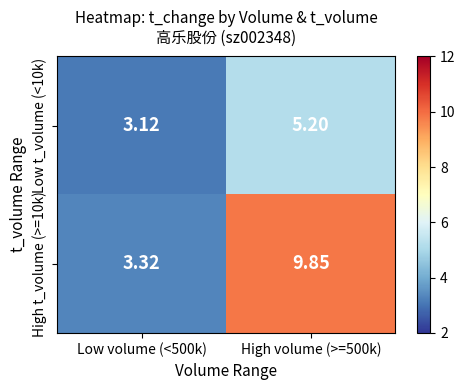

Is the value of High t_volume (>=10k) at High volume (>=500k) greater than the value of Low t_volume (<10k) at High volume (>=500k)?

Yes